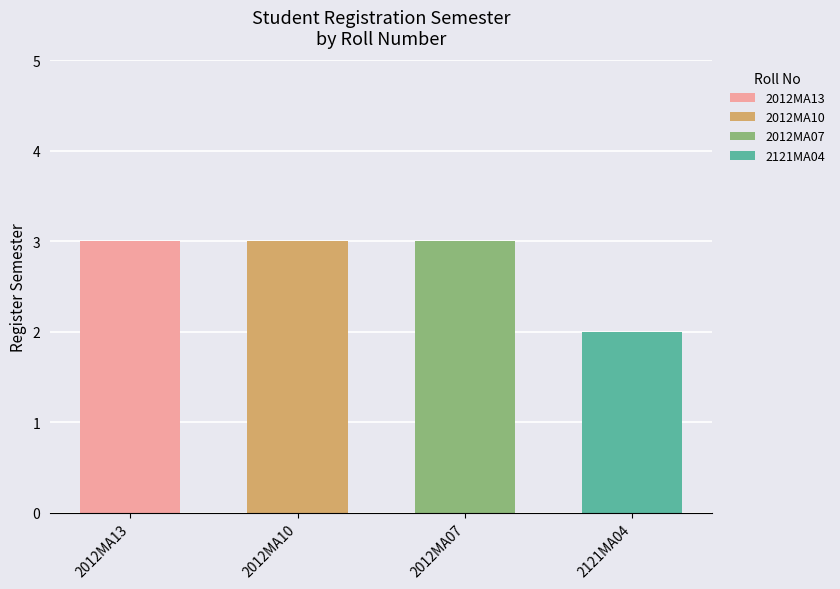

Which category has the lowest value across all series?

2121MA04